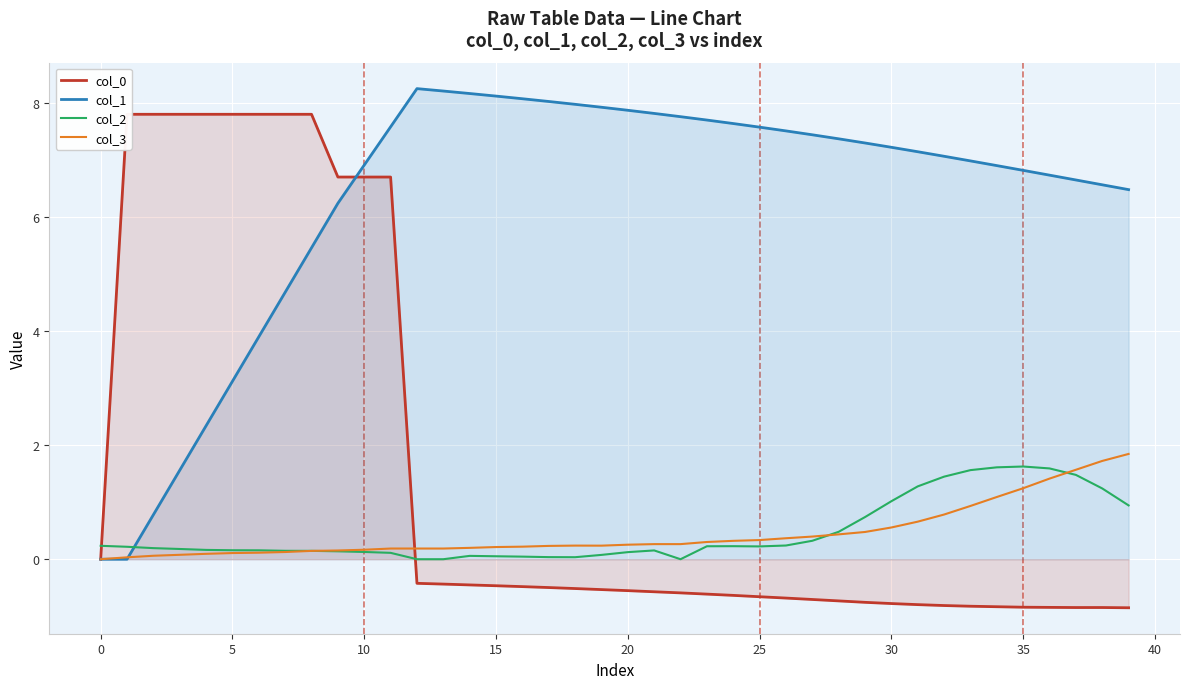

What is the difference between the maximum and minimum values in the col_2 series?

1.6